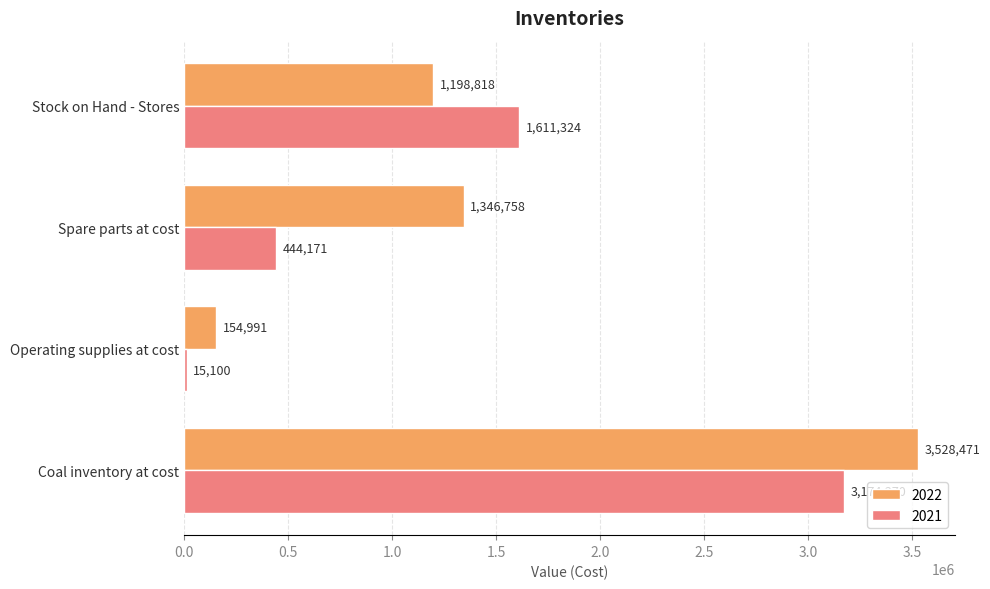

The value of 2022 at Spare parts at cost is 1346758. True or false?

True